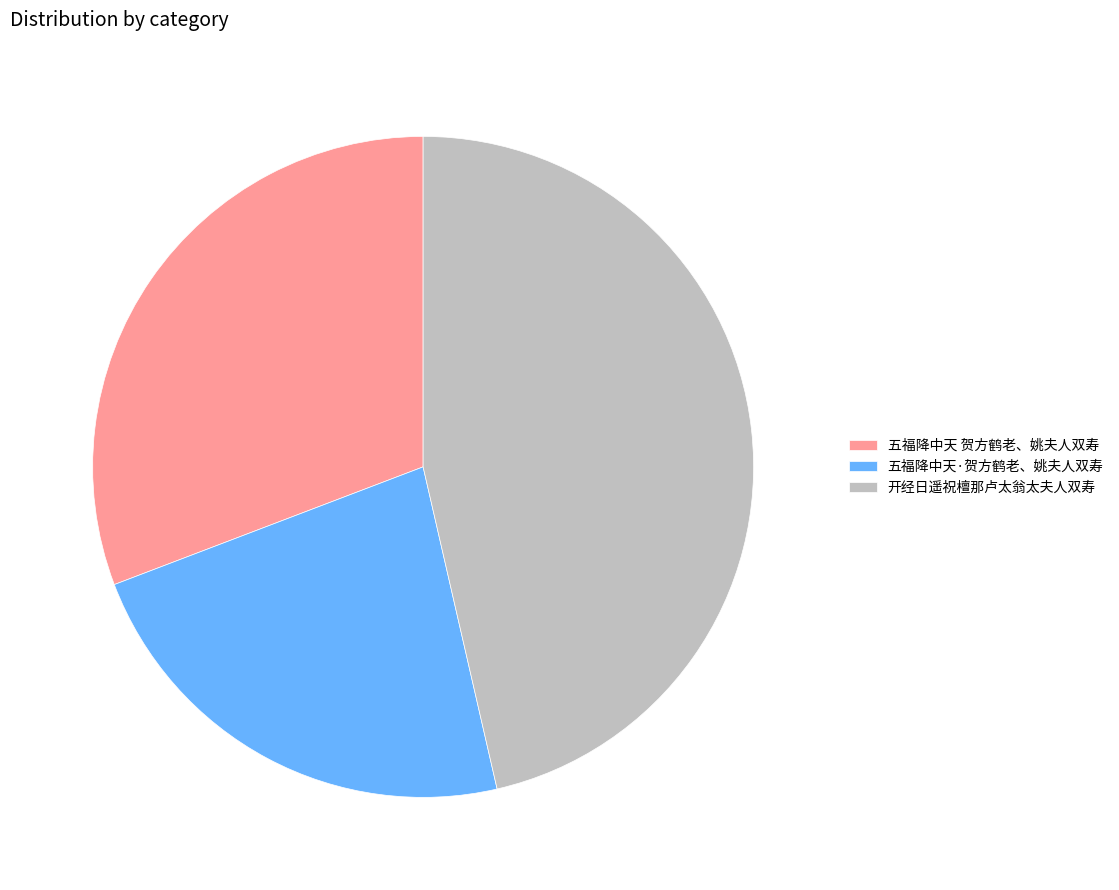

Approximately how many times larger is the value at 五福降中天·贺方鹤老、姚夫人双寿 compared to 开经日遥祝檀那卢太翁太夫人双寿?

0.5